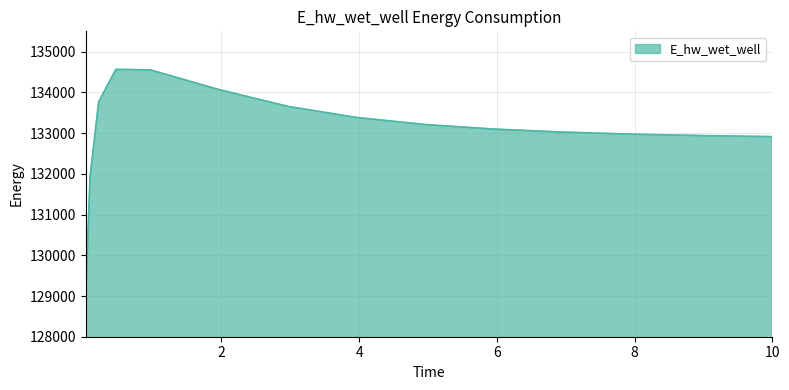

What is the minimum value shown in the chart?

129047.1